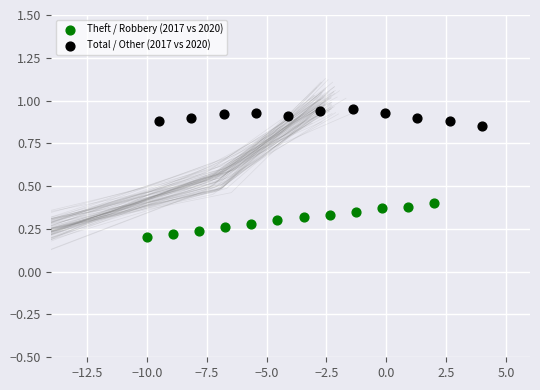

Which series has the largest Y range (max minus min)?

Theft / Robbery (2017 vs 2020)